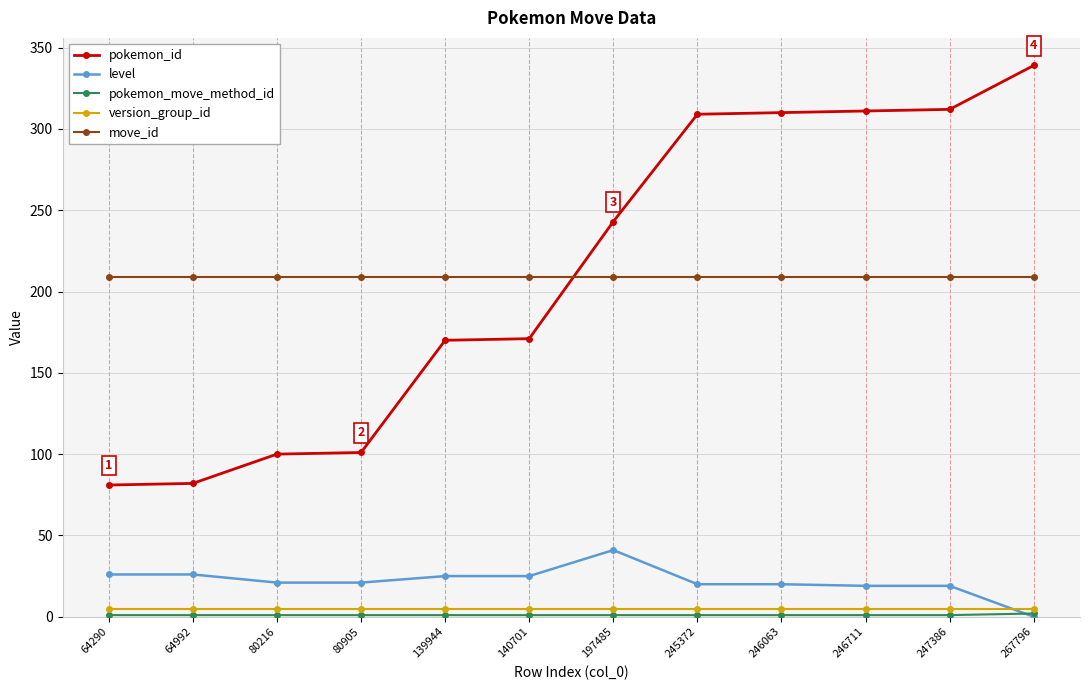

How many series are shown in this chart?

5